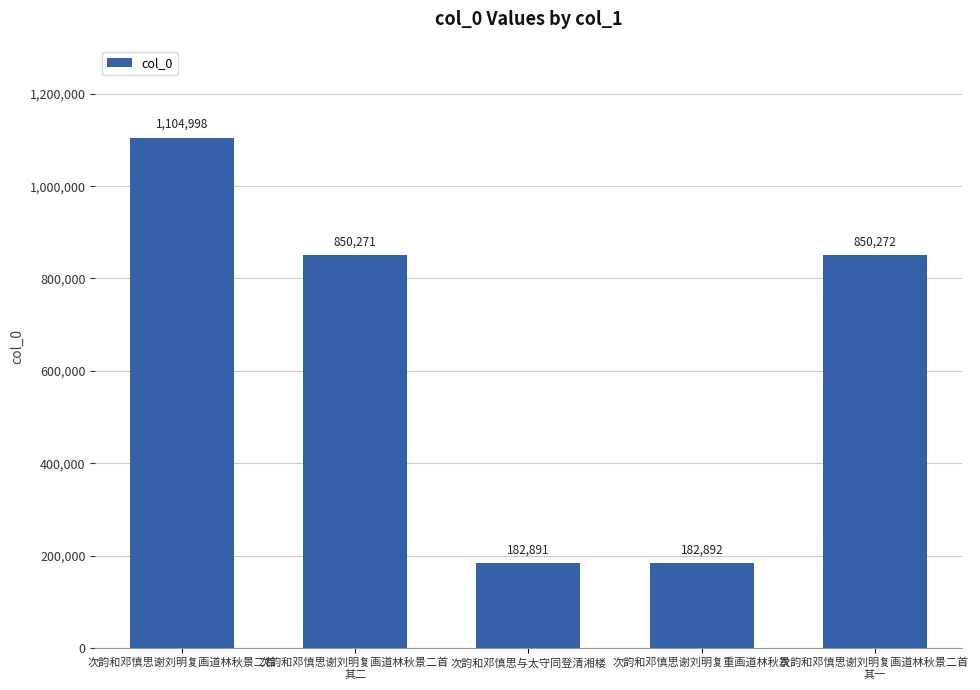

Reading left to right, list all the values displayed in this chart.

次韵和邓慎思谢刘明复画道林秋景二首=1104998	次韵和邓慎思谢刘明复画道林秋景二首 
其二=850271	次韵和邓慎思与太守同登清湘楼=182891	次韵和邓慎思谢刘明复重画道林秋景=182892	次韵和邓慎思谢刘明复画道林秋景二首 
其一=850272